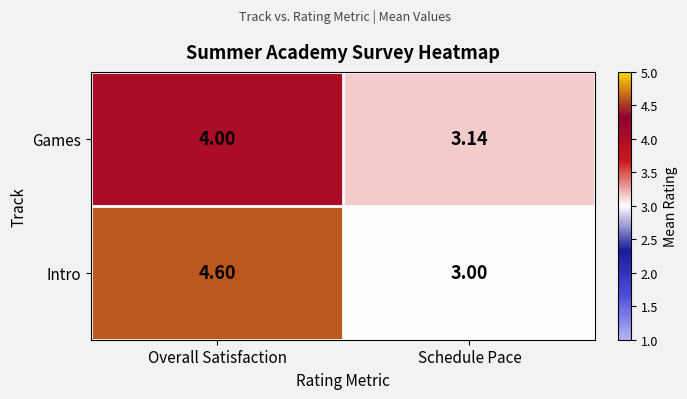

List the series in order of their overall mean, highest first.

Intro, Games